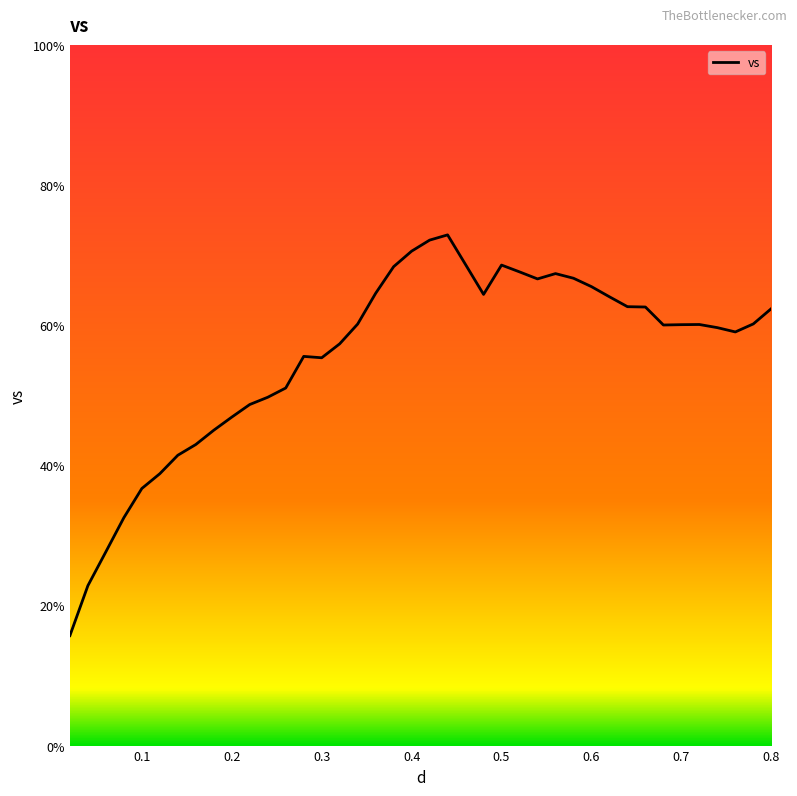

What is the smallest value displayed?

15.7